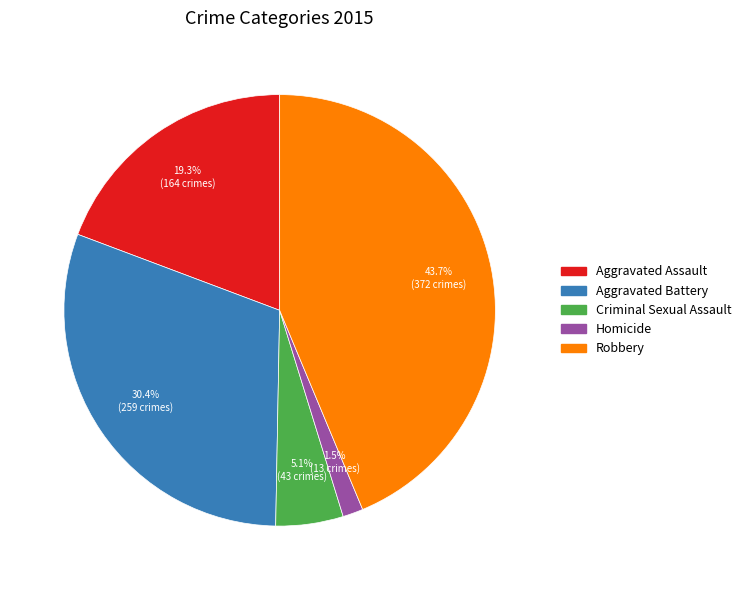

How many slices are in this pie chart?

5